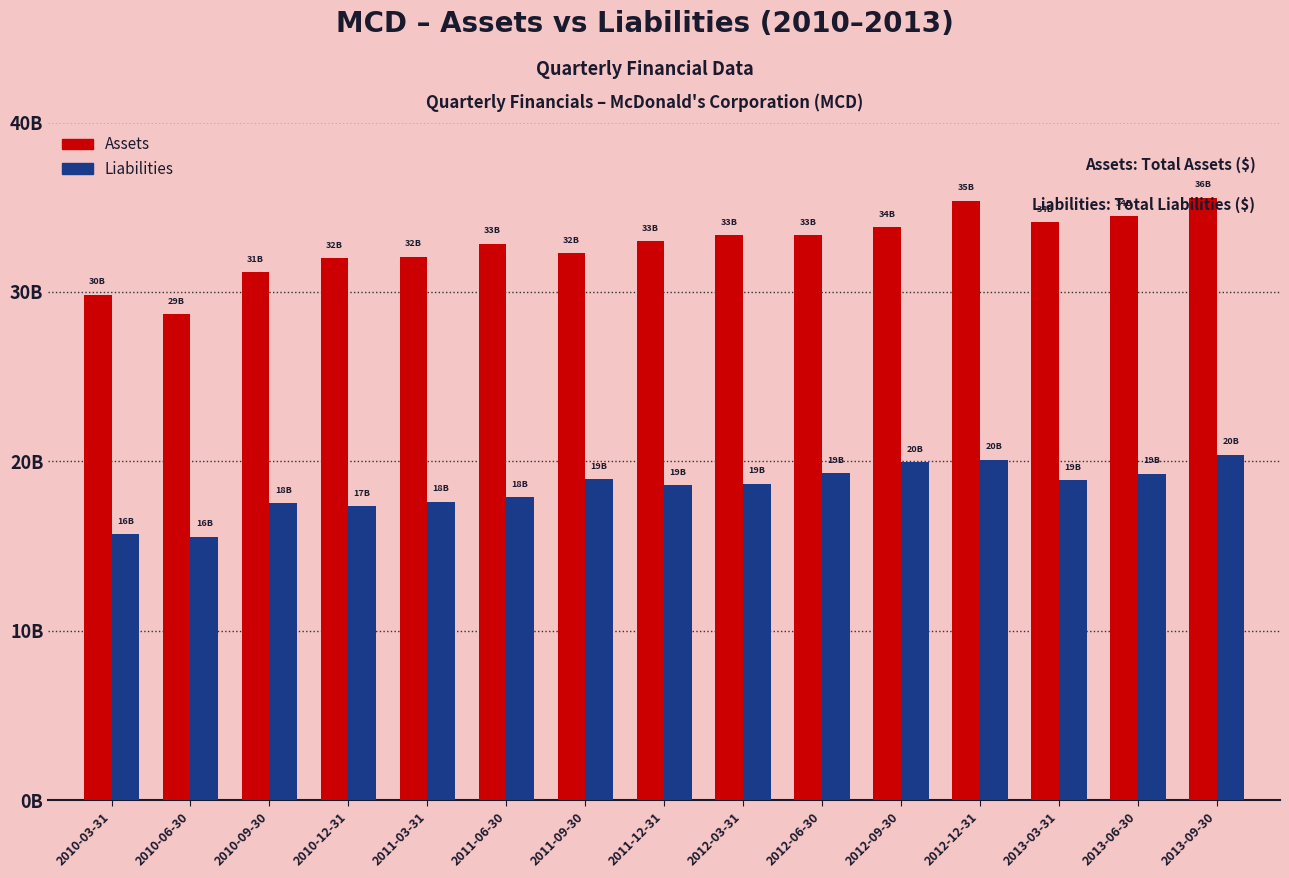

Does the chart contain any negative values?

No